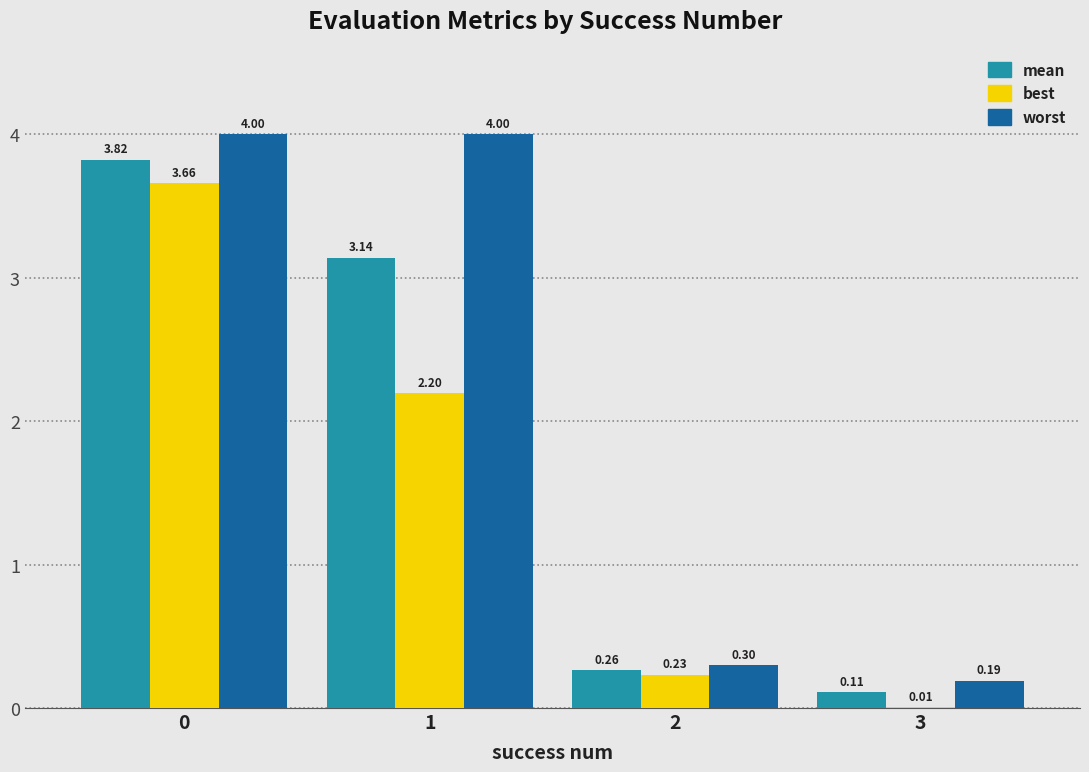

What are all the series names shown in the legend?

mean, best, worst